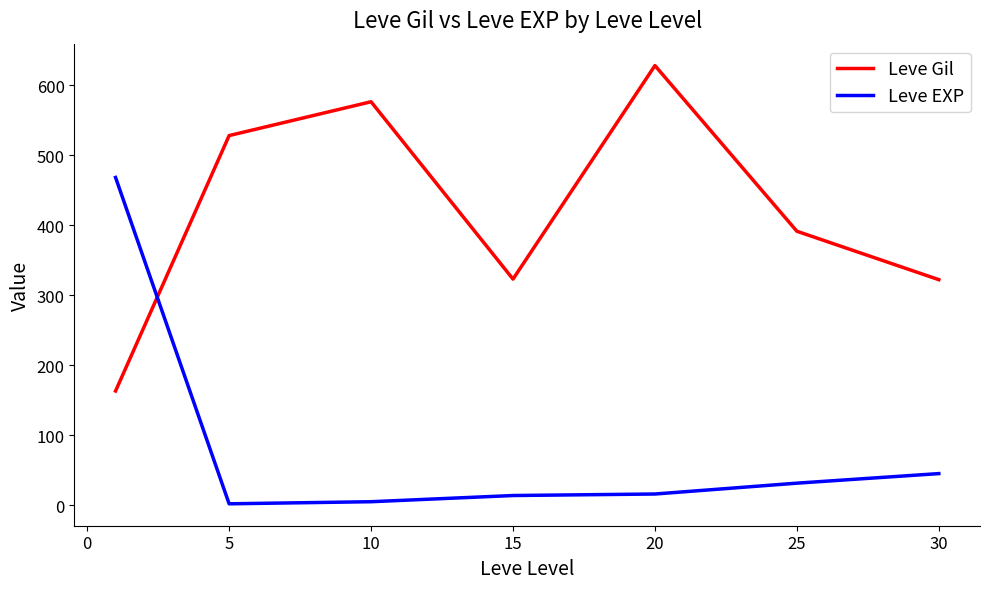

After their last crossing, which series has the higher values: Leve Gil or Leve EXP?

Leve Gil